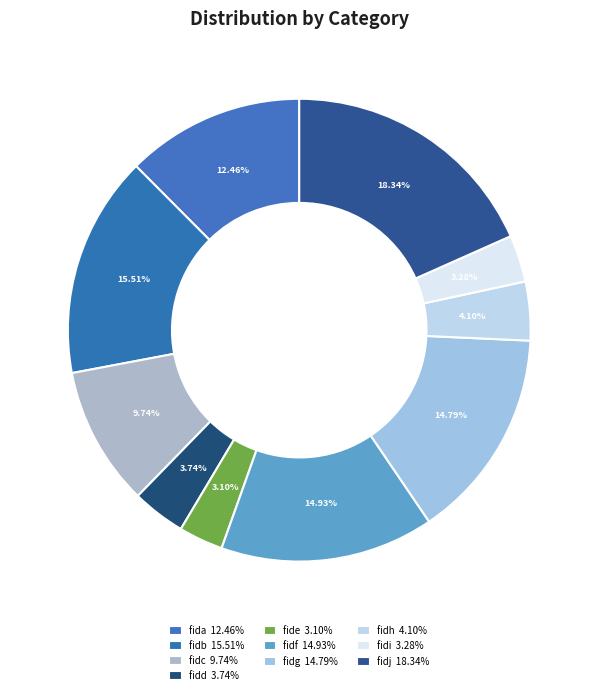

To the nearest percent, what is the combined percentage of fidj and fida?

31%